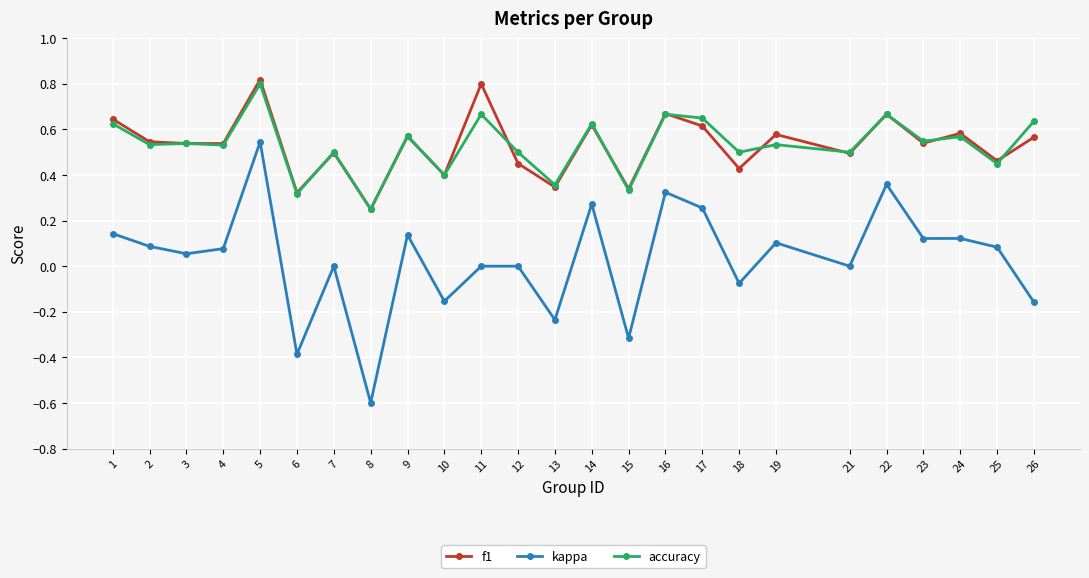

True or false: accuracy and kappa cross at least once.

False